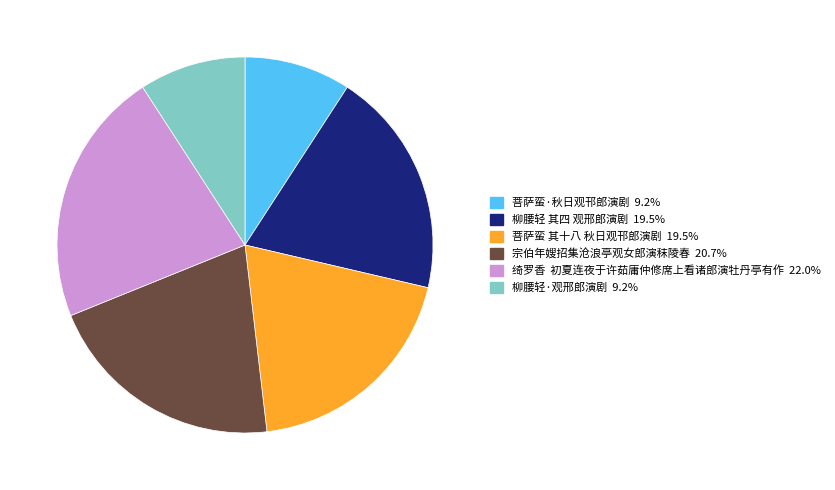

Count the number of slices in the pie.

6